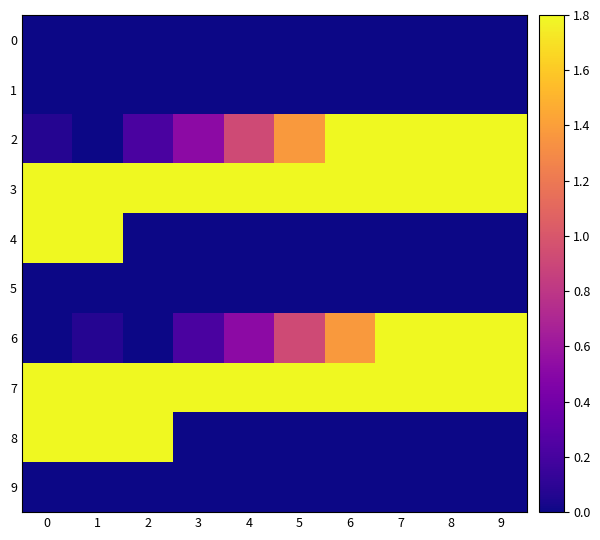

Rank the series at 2 from lowest to highest value.

5, 0, 1, 4, 6, 9, 2, 7, 3, 8